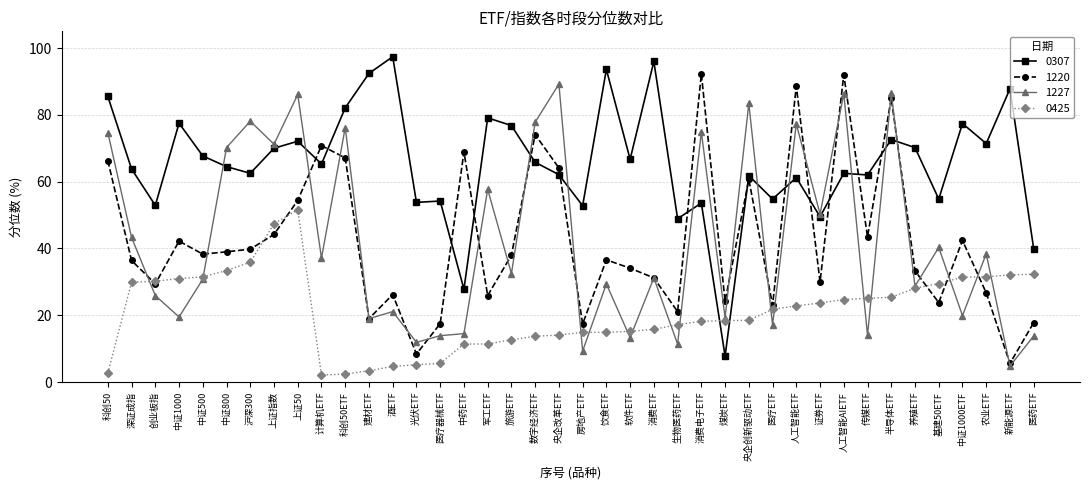

What is the smallest value displayed?

2.1